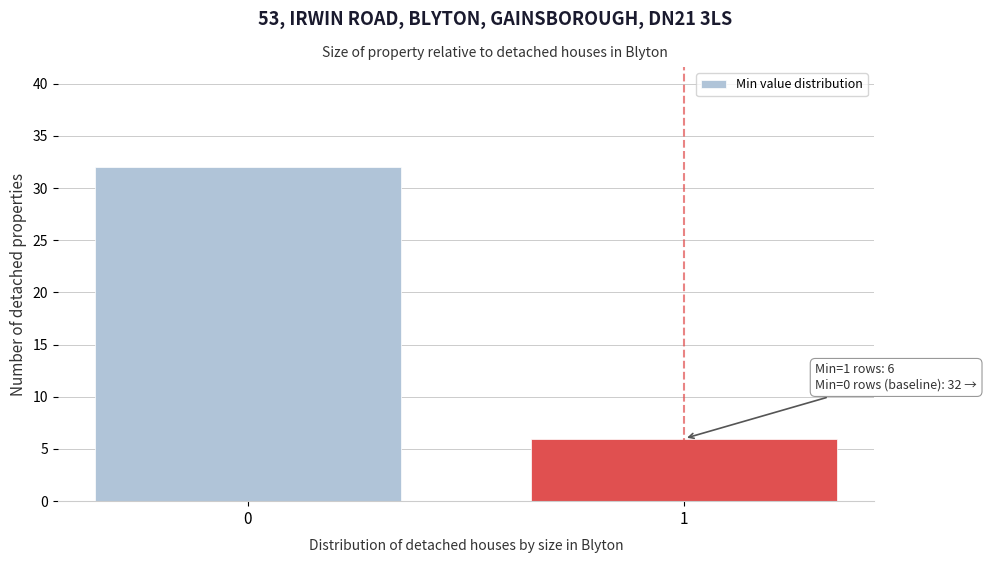

Reading right to left, transcribe all the data shown in this chart.

1=6	0=32